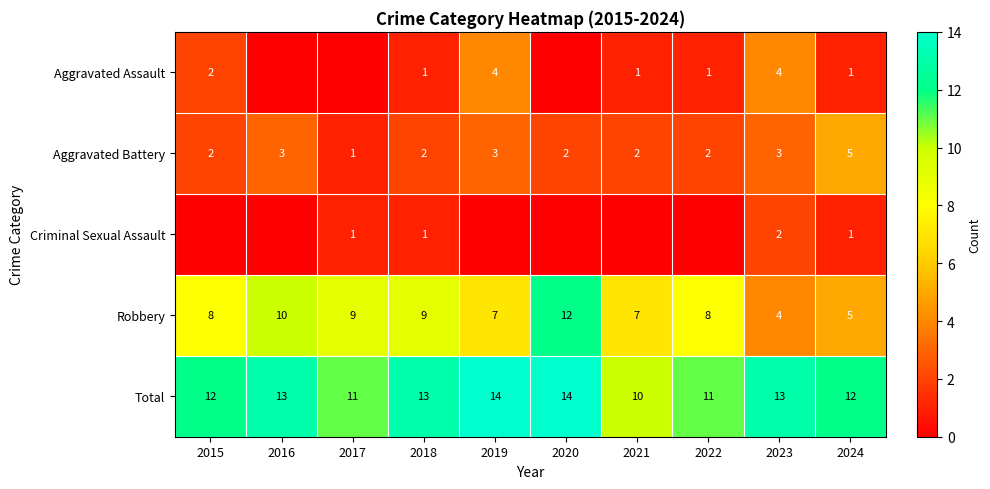

Is it true that Aggravated Battery equals 5 at 2024?

True